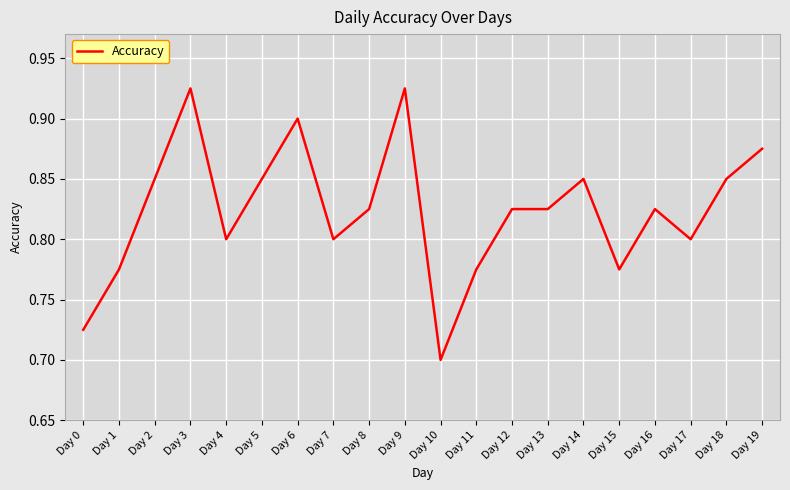

At which label is the value closest to 0?

Day 10